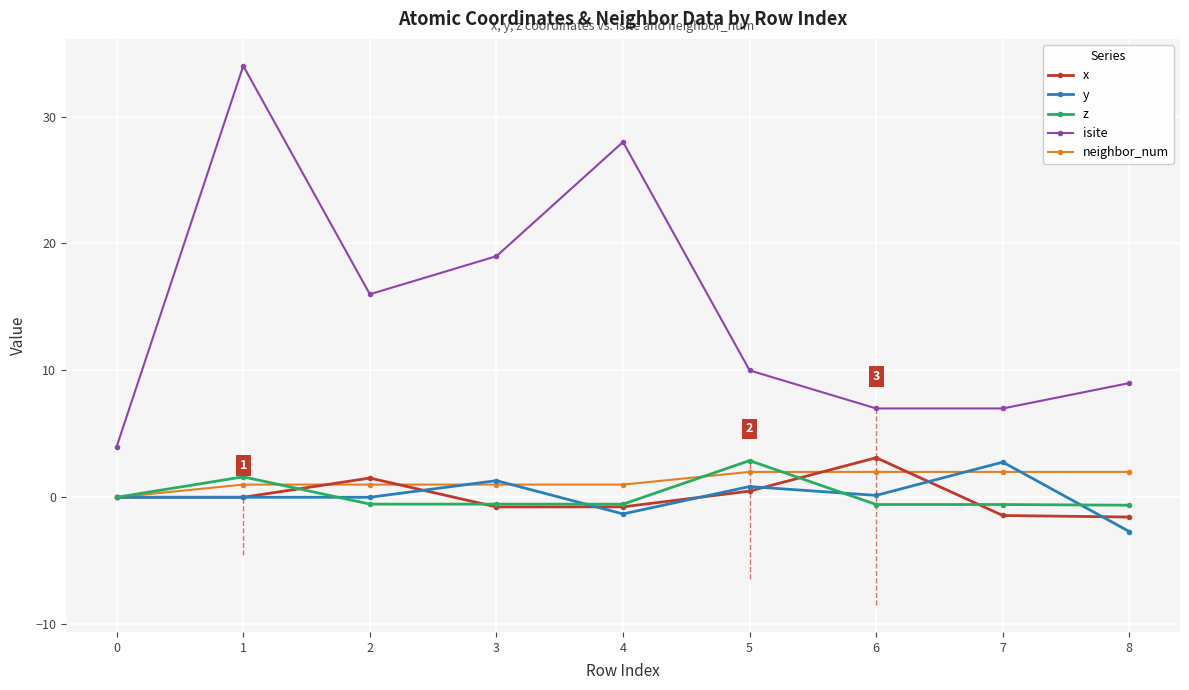

True or false: neighbor_num and x intersect in this chart.

True